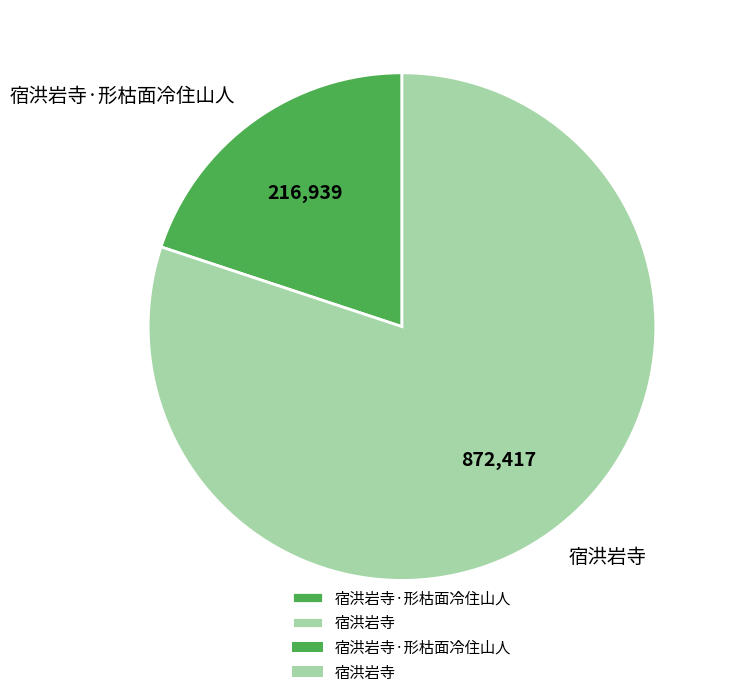

Which slice is the smallest?

宿洪岩寺·形枯面冷住山人